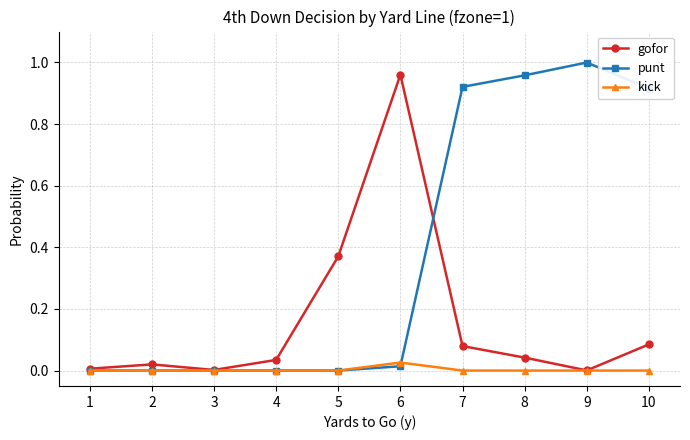

What are all the series names shown in the legend?

gofor, punt, kick